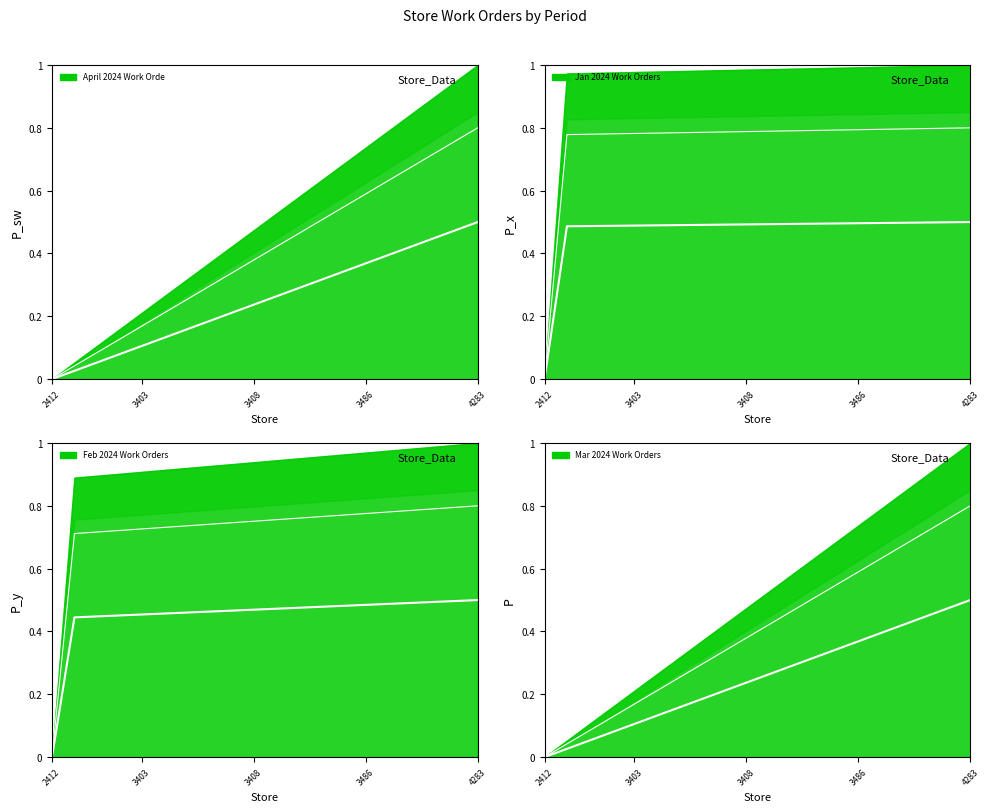

List the labels in order of April 2024 Work Orders value, largest first.

4283, 4280, 4279, 3489, 3487, 3486, 3485, 3482, 3480, 3409, 3408, 3407, 3406, 3405, 3404, 3403, 3402, 3401, 2414, 2412